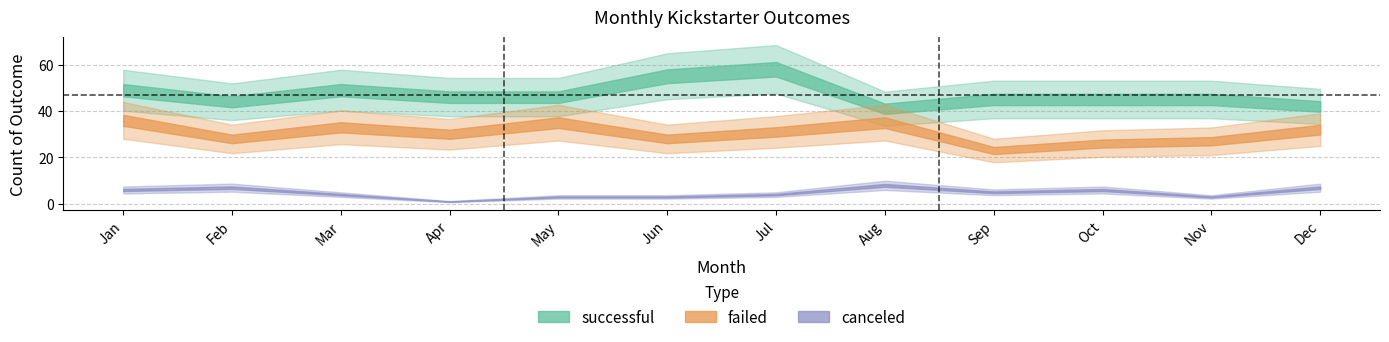

At which category does successful reach its first local valley?

Feb